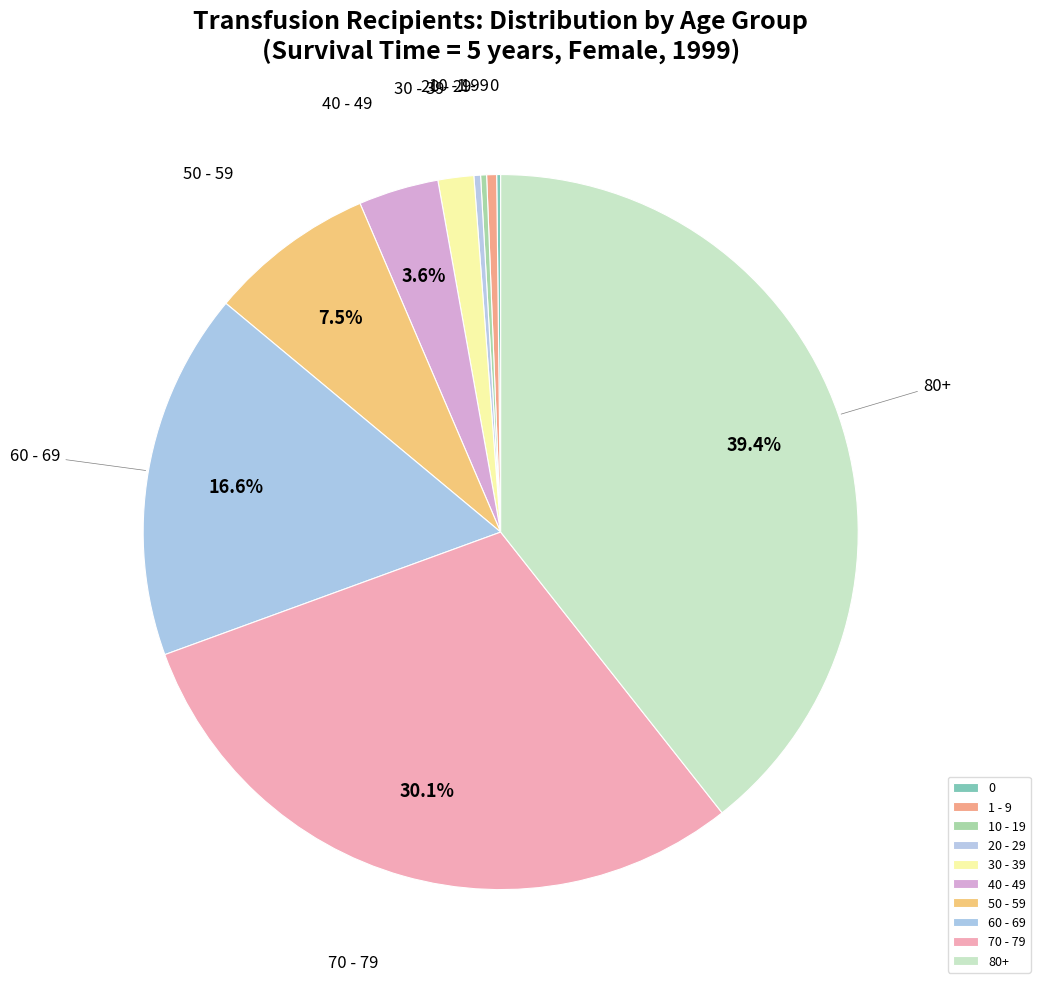

Is there any slice that represents more than half of the pie?

No